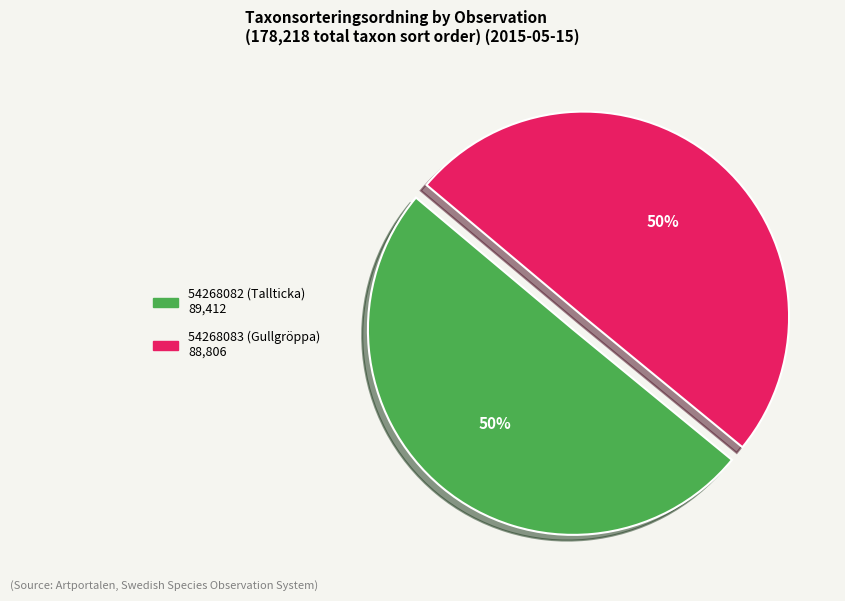

To the nearest percent, what portion does 54268083 (Gullgröppa) represent?

50%